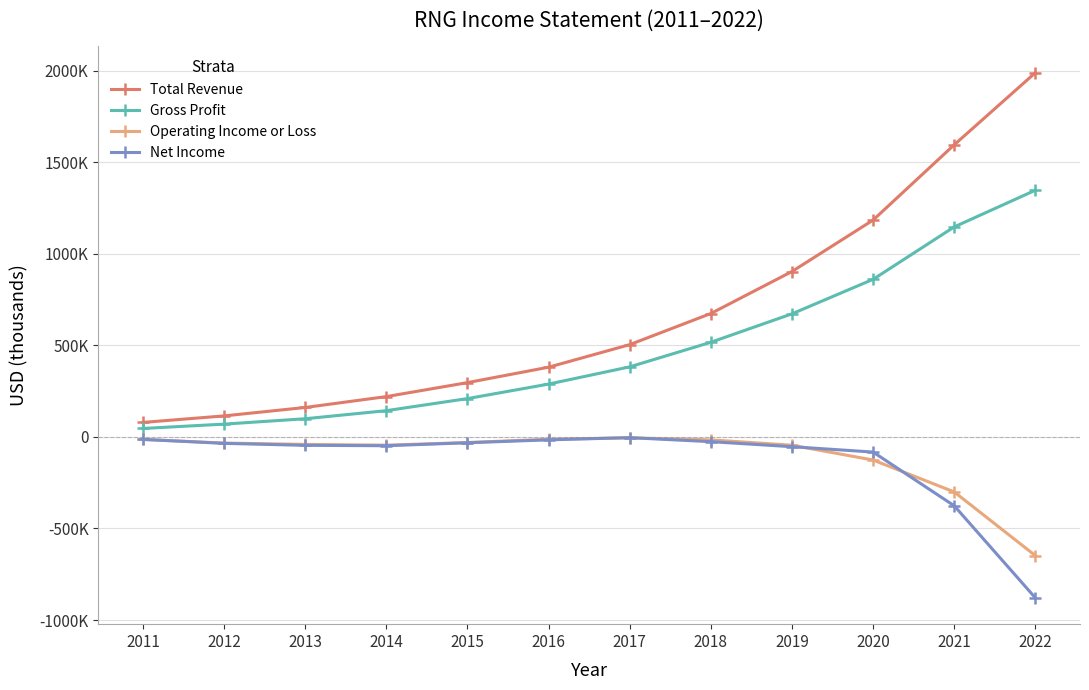

What is the minimum value for Total Revenue?

78900